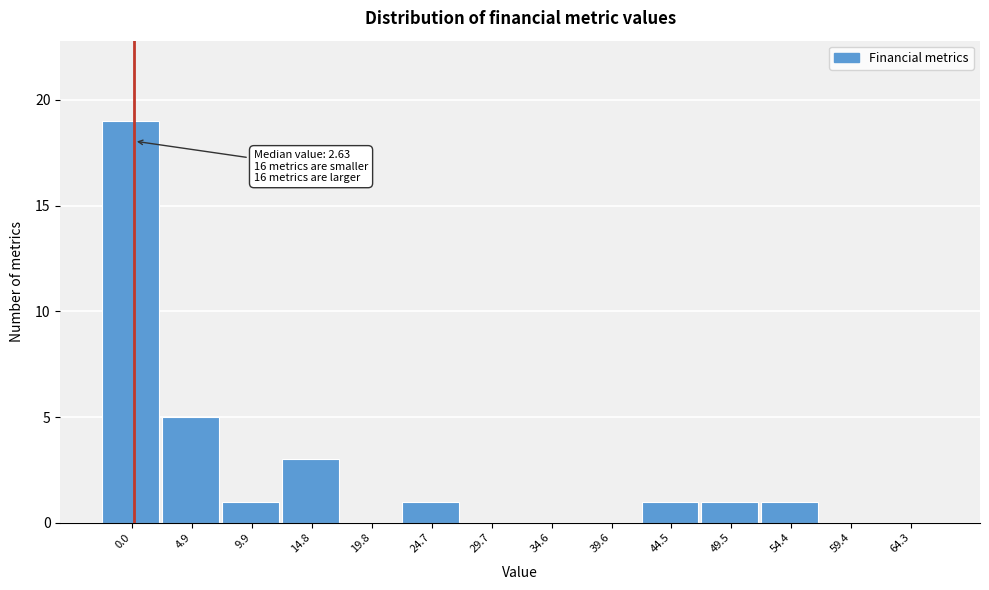

Reading left to right, list all the values displayed in this chart.

0.0=19	4.9=5	9.9=1	14.8=3	19.8=0	24.7=1	29.7=0	34.6=0	39.6=0	44.5=1	49.5=1	54.4=1	59.4=0	64.3=0